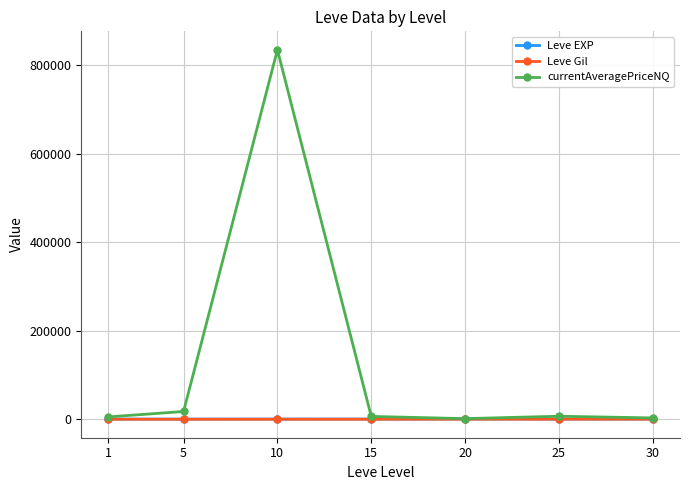

What is the maximum value for currentAveragePriceNQ?

835422.8